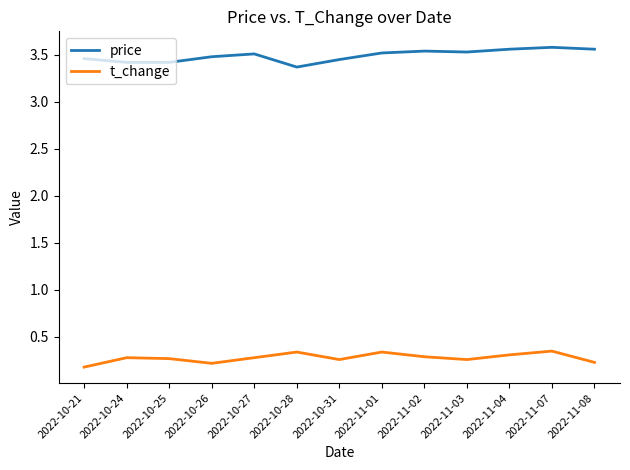

What is the sum of the t_change values at 2022-11-08 and 2022-10-25?

0.5